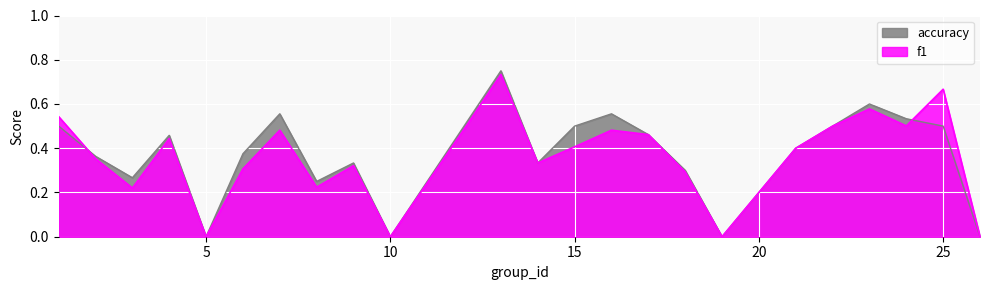

What are all the series names shown in the legend?

accuracy, f1